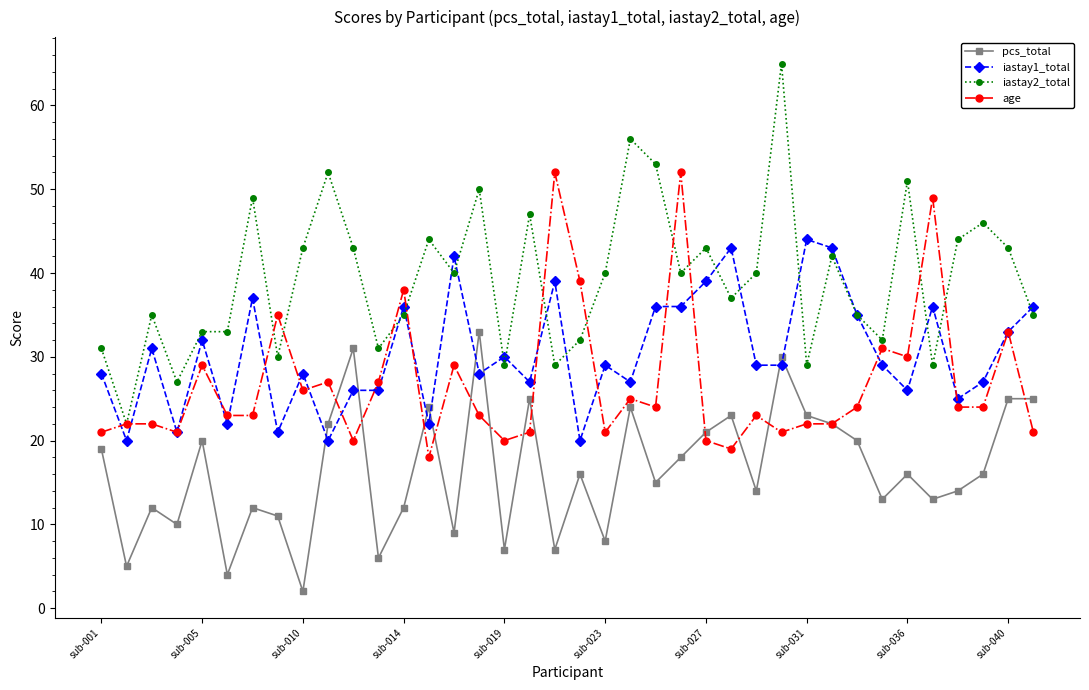

What is the maximum value shown in the chart?

65